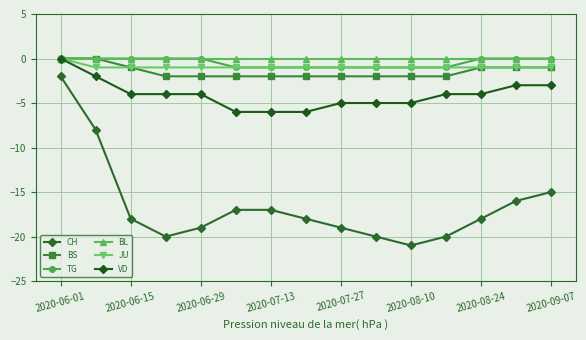

Does the chart have visible grid lines?

Yes